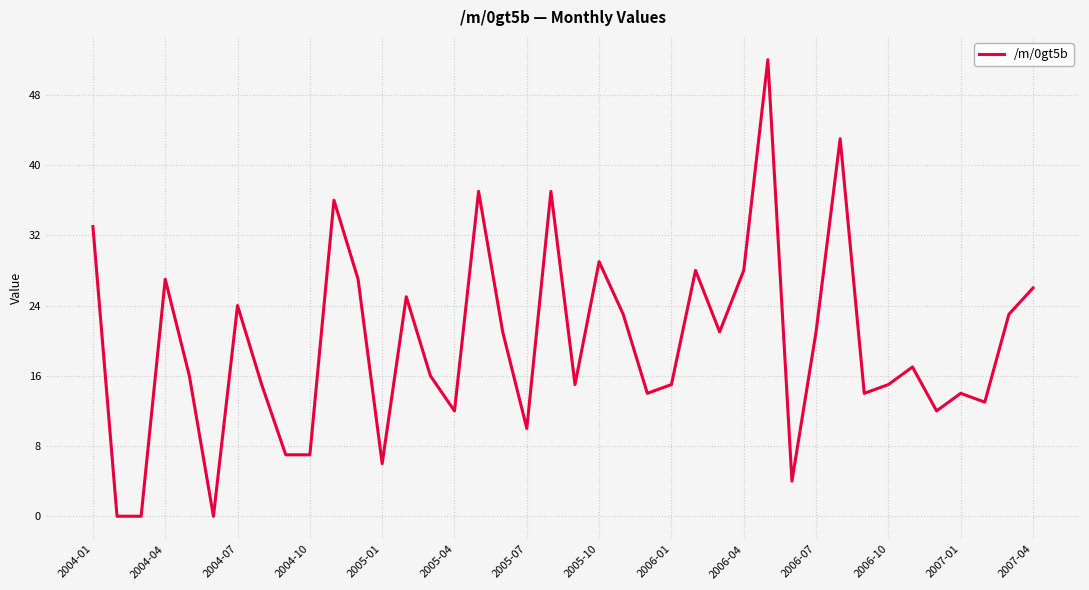

What is the greatest value displayed?

52